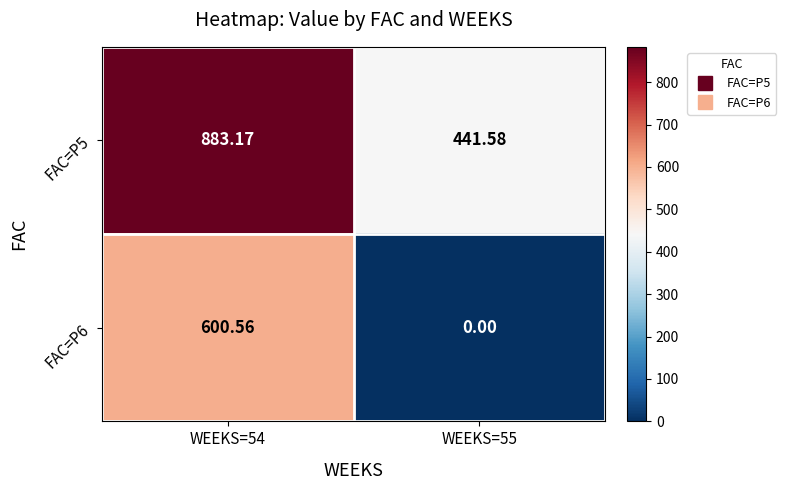

What is the greatest value displayed?

883.2